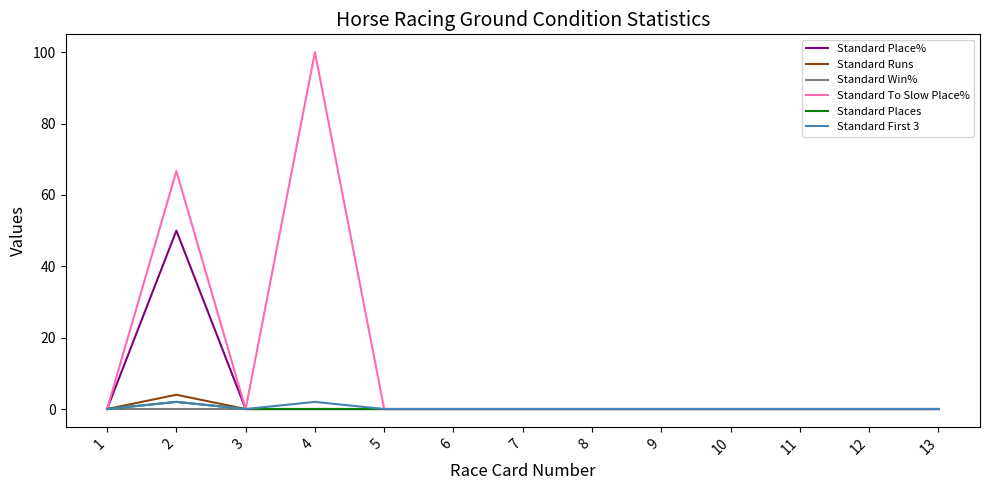

Which series has the largest total across all categories?

Standard To Slow Place%